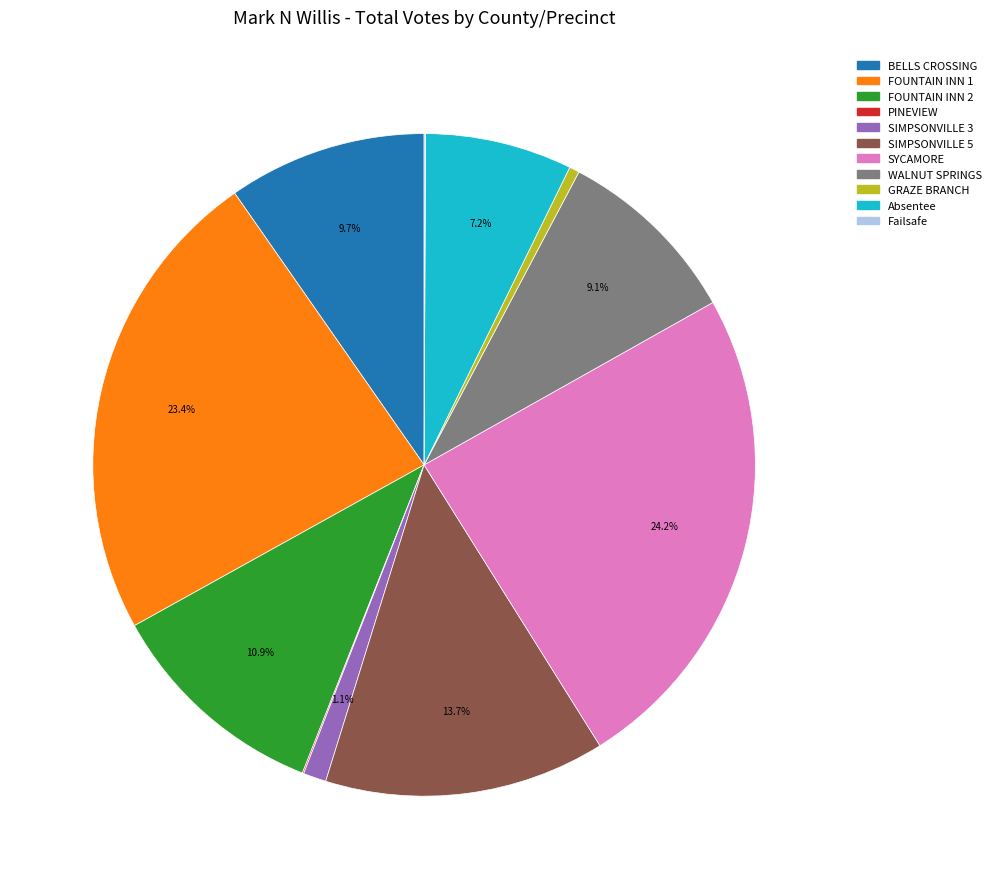

Is WALNUT SPRINGS the majority of the pie?

No